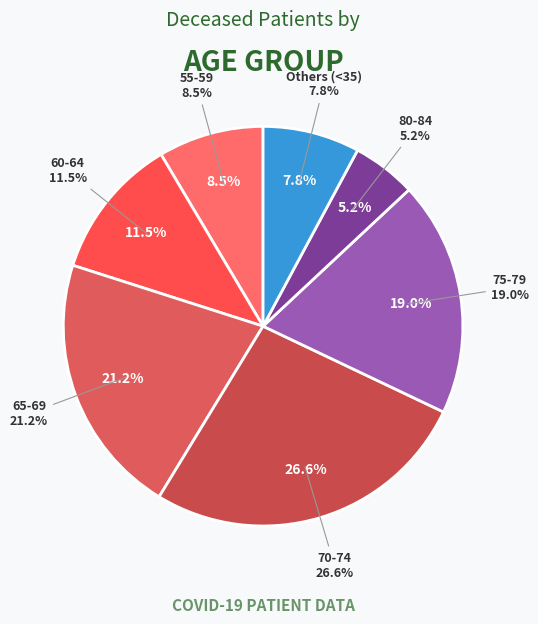

Does 60-64 represent more than half of the total?

No